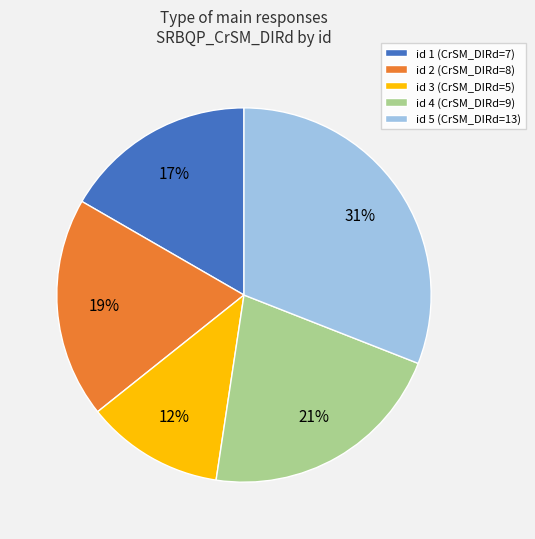

Between id 5 (CrSM_DIRd=13) and id 4 (CrSM_DIRd=9), which is larger?

id 5 (CrSM_DIRd=13)